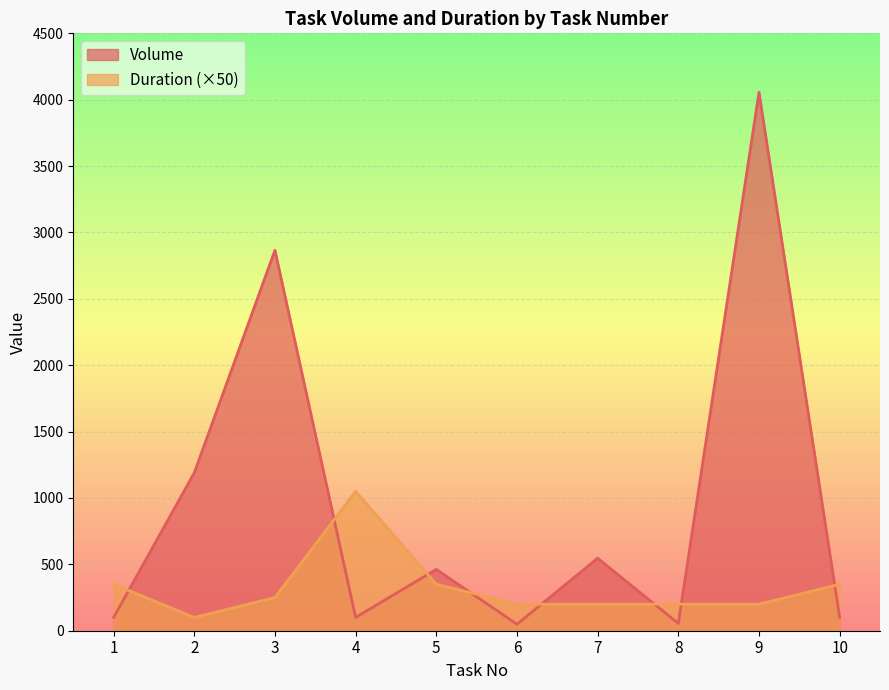

Is the value of Volume at 1 greater than the value of Duration at 1?

No